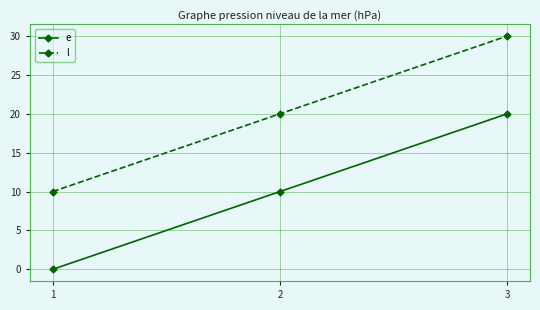

What is the difference between the highest and lowest values at 2?

10